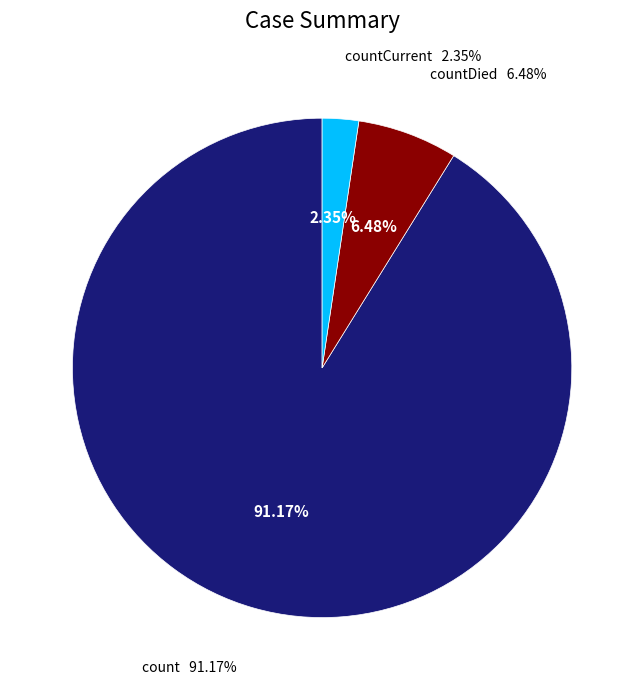

To the nearest percent, what is the average slice percentage?

33%